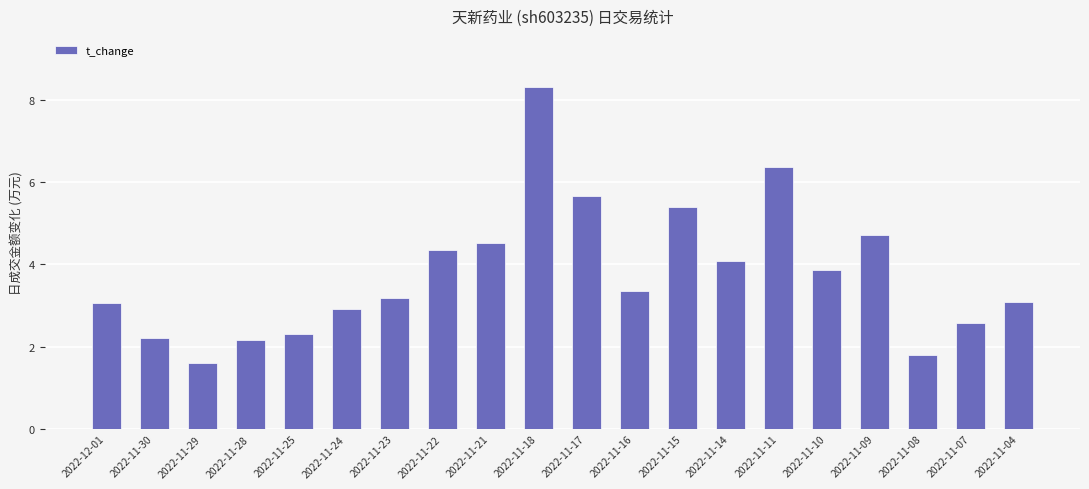

How many categories are shown in the chart?

20